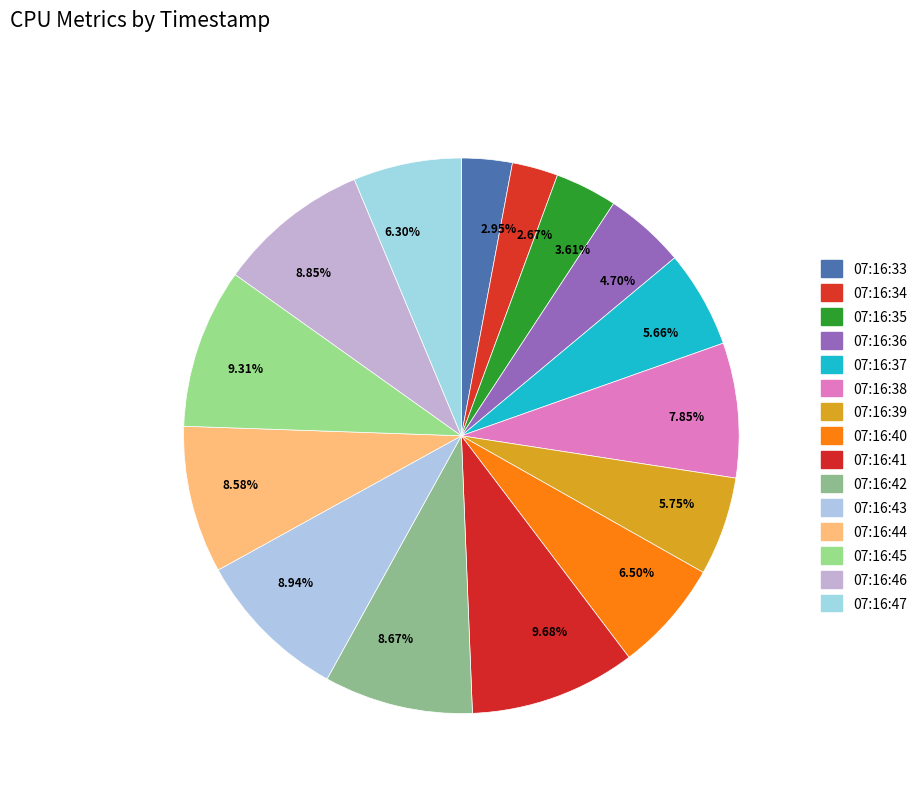

What is the ratio of the value at 6.30% to the value at 8.85%?

0.7